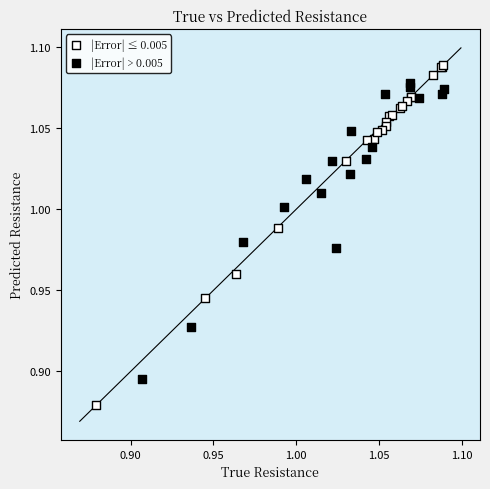

Which series contains the highest Y value?

|Error| ≤ 0.005